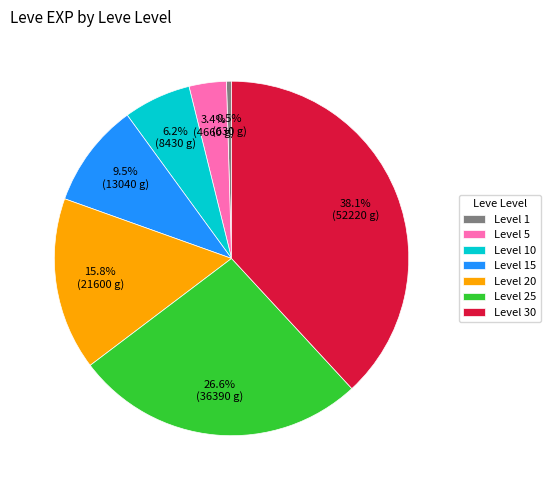

Is Level 10 the majority of the pie?

No